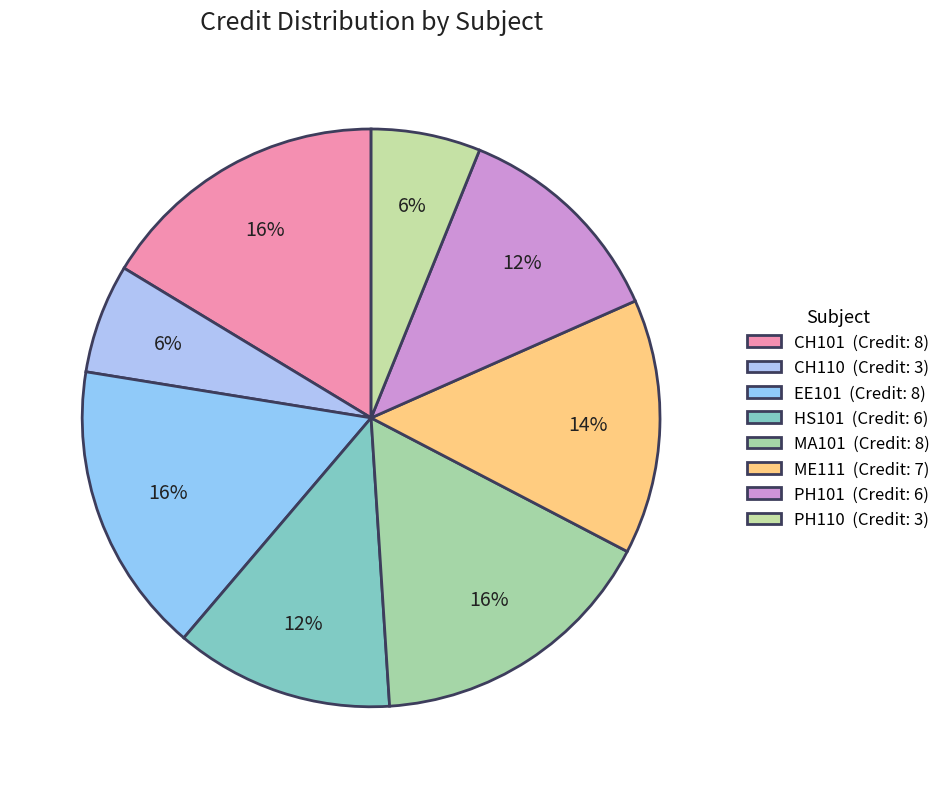

What is the ratio of the value at PH110 to the value at CH101?

0.4